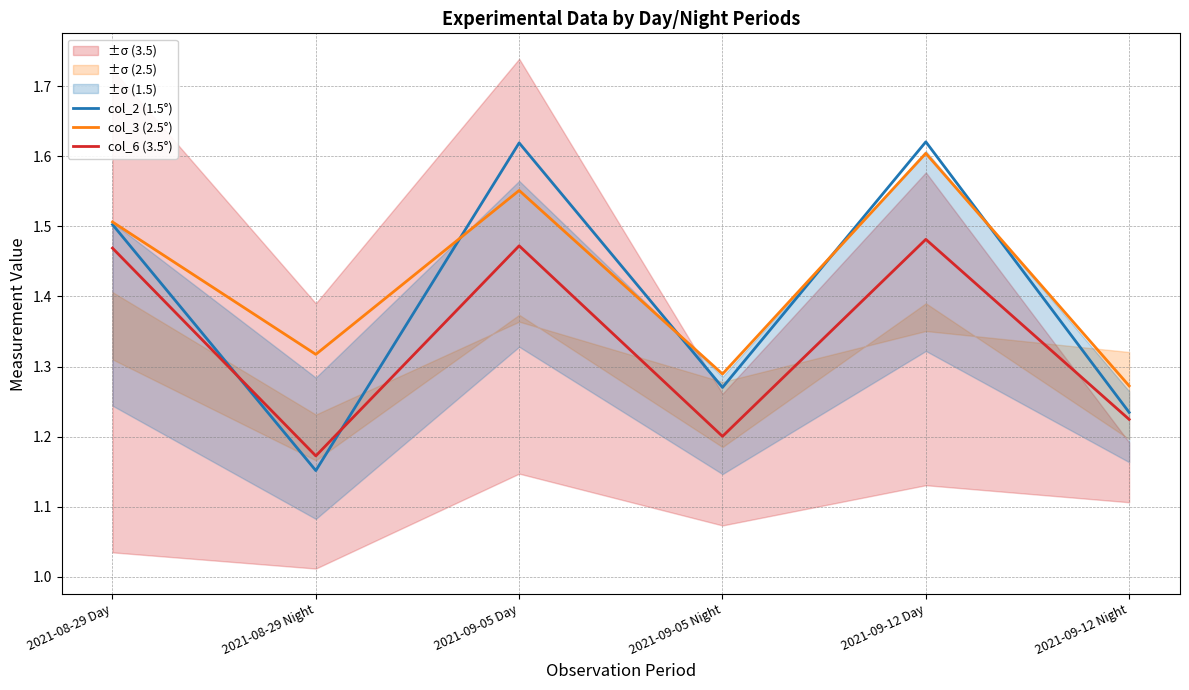

The col_2 (1.5°) series shows 1.6 at 2021-09-05 Day. True or false?

True